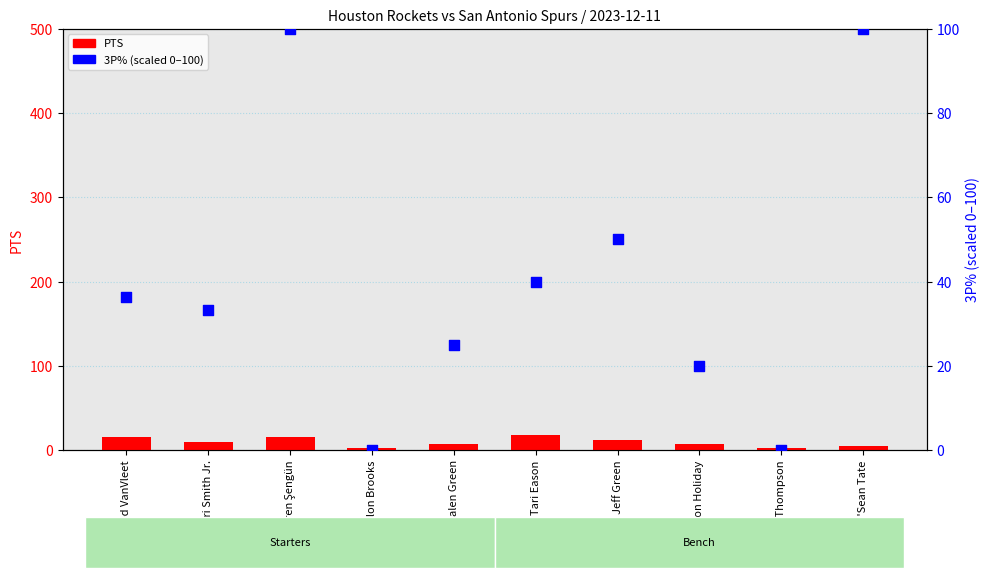

Is the value of PTS at Jabari Smith Jr. greater than the value of 3P% (scaled 0-100) at Fred VanVleet?

No